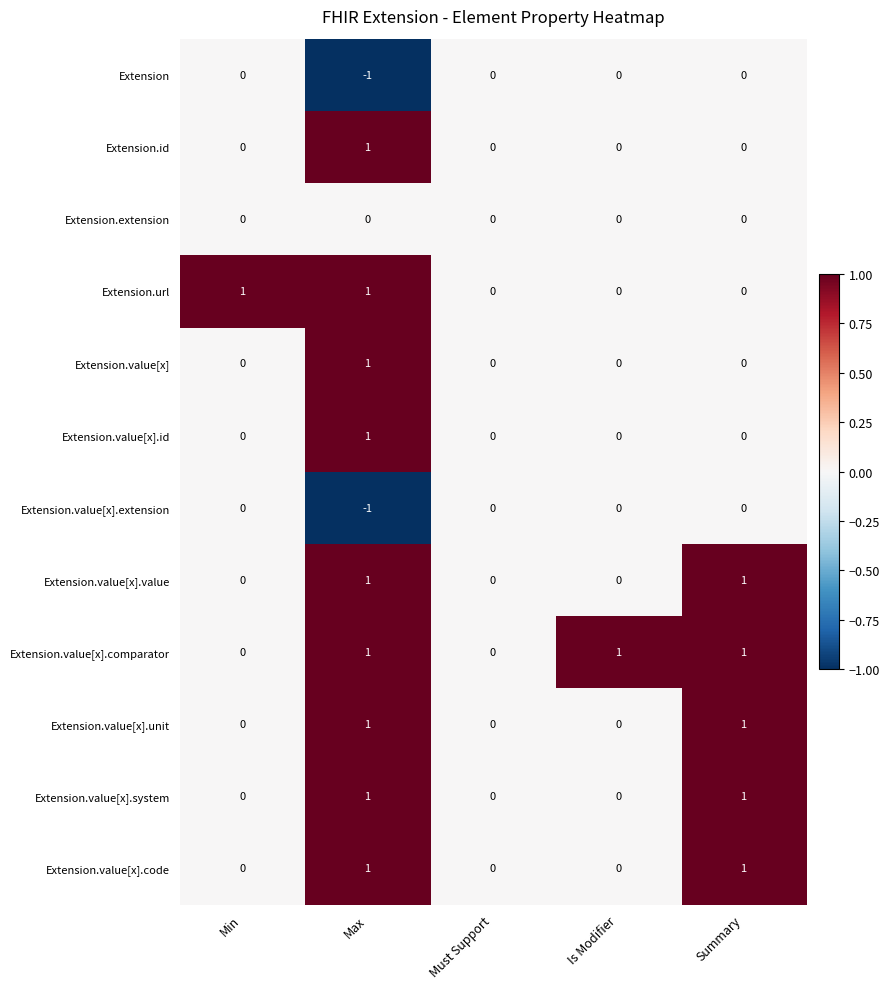

Which series has the largest total across all categories?

Extension.value[x].comparator